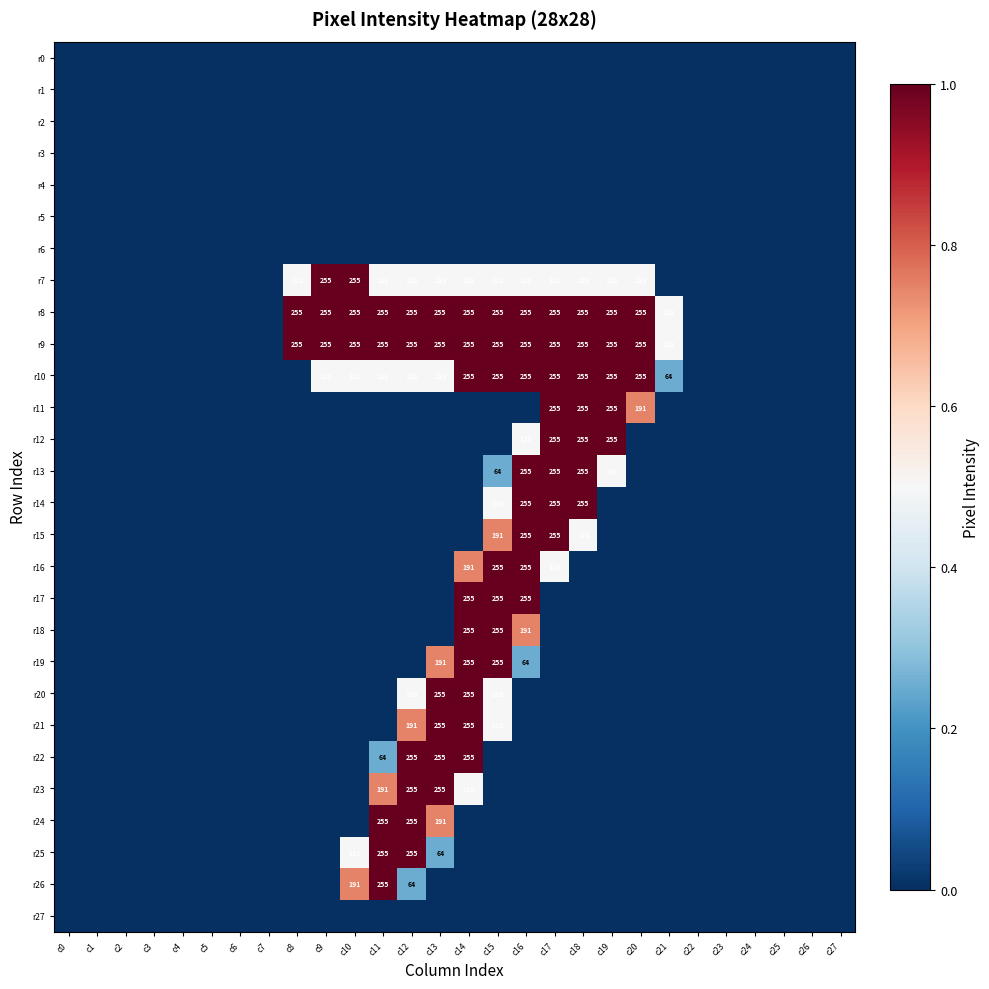

What is the total value across all series at c18?

8.0